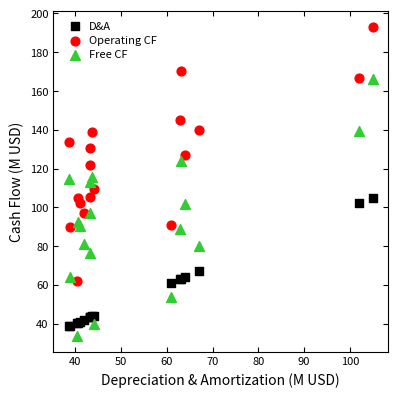

What is the X range (max minus min) for the scatter plot?

66.4